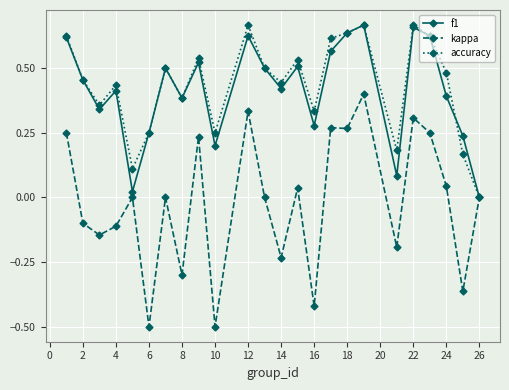

True or false: f1 has more than 2 points higher than both neighbors.

True